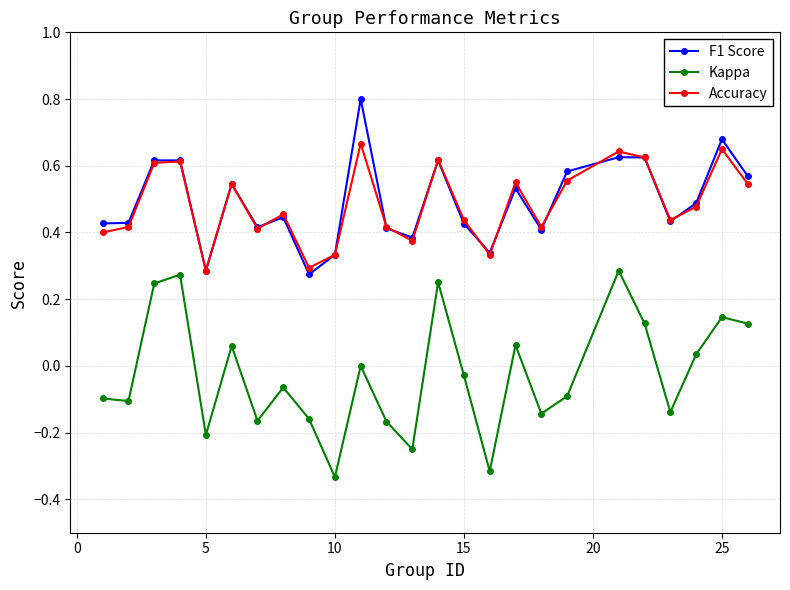

List the series in order of their peak value, highest first.

F1 Score, Accuracy, Kappa